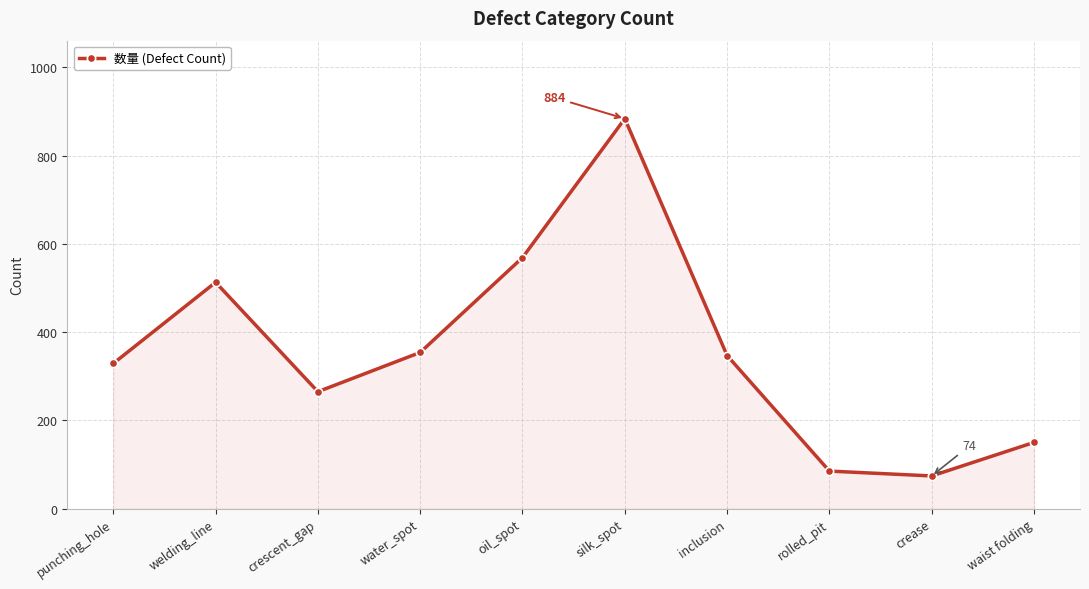

What is the greatest value displayed?

884